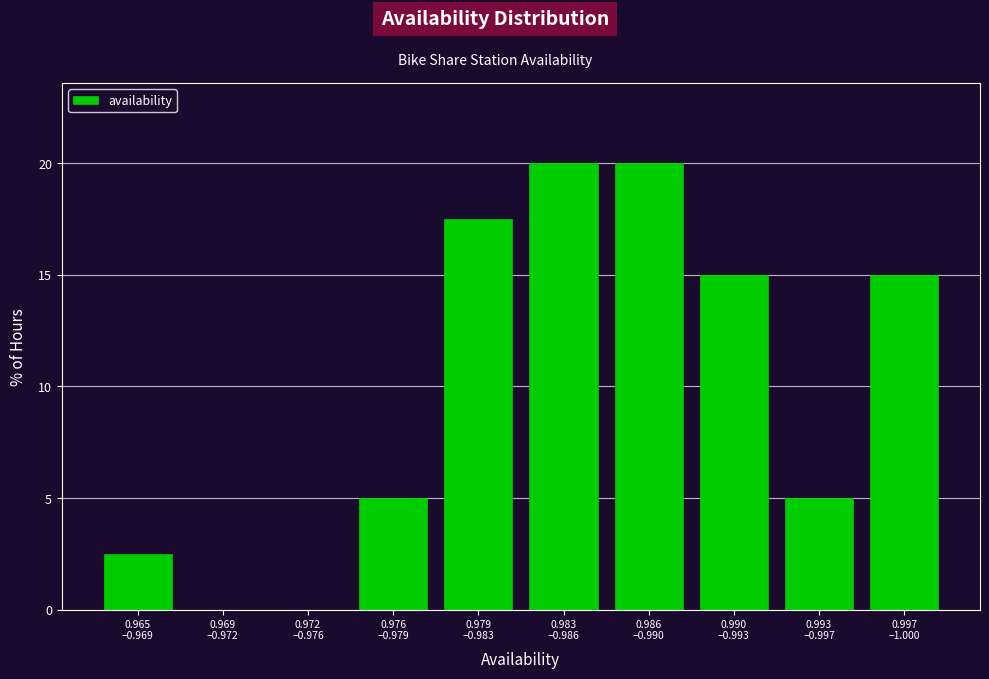

What is the maximum value shown in the chart?

20.0